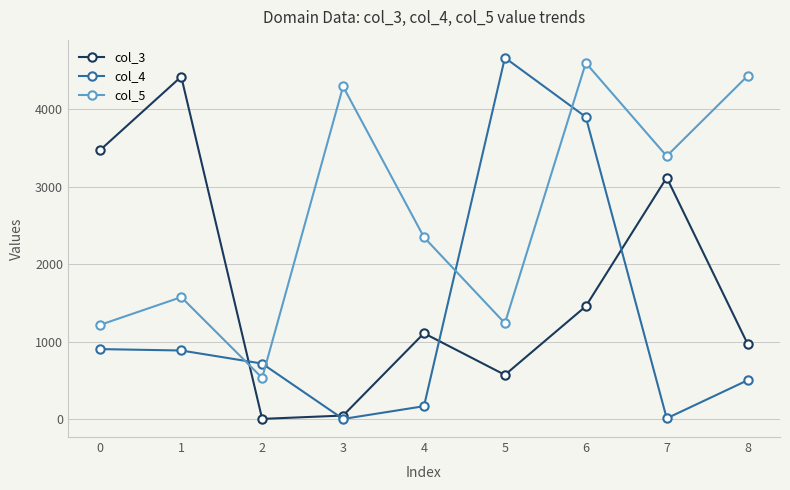

What is the sum of the col_5 values at 2 and 3?

4825